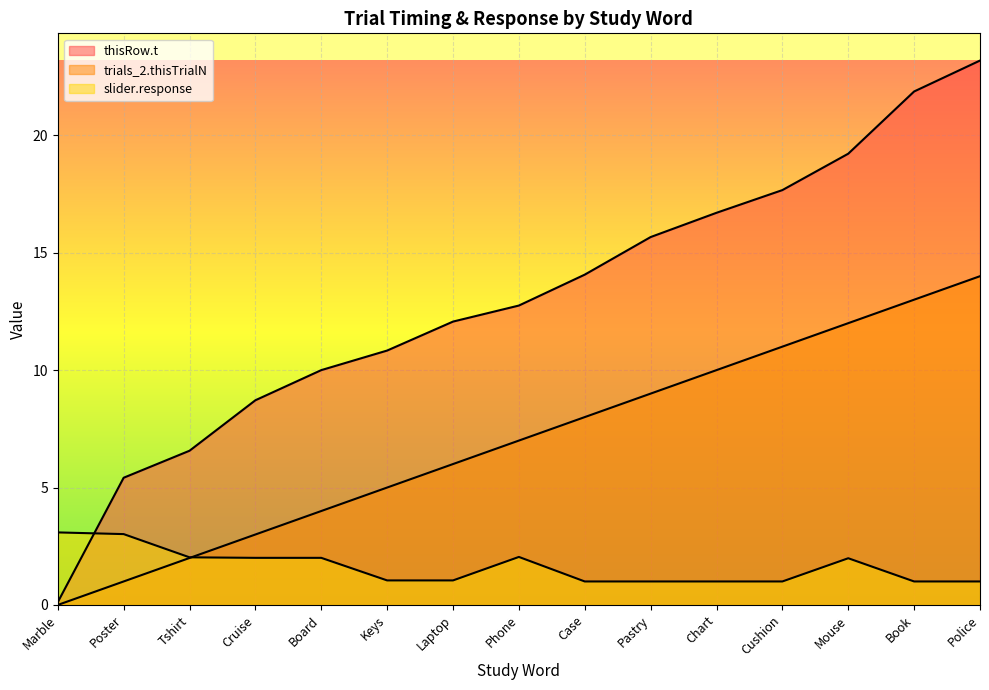

What position from the right is Tshirt?

13